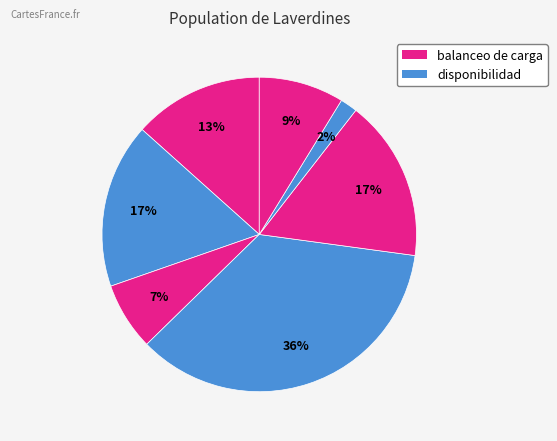

How many slices are in this pie chart?

7